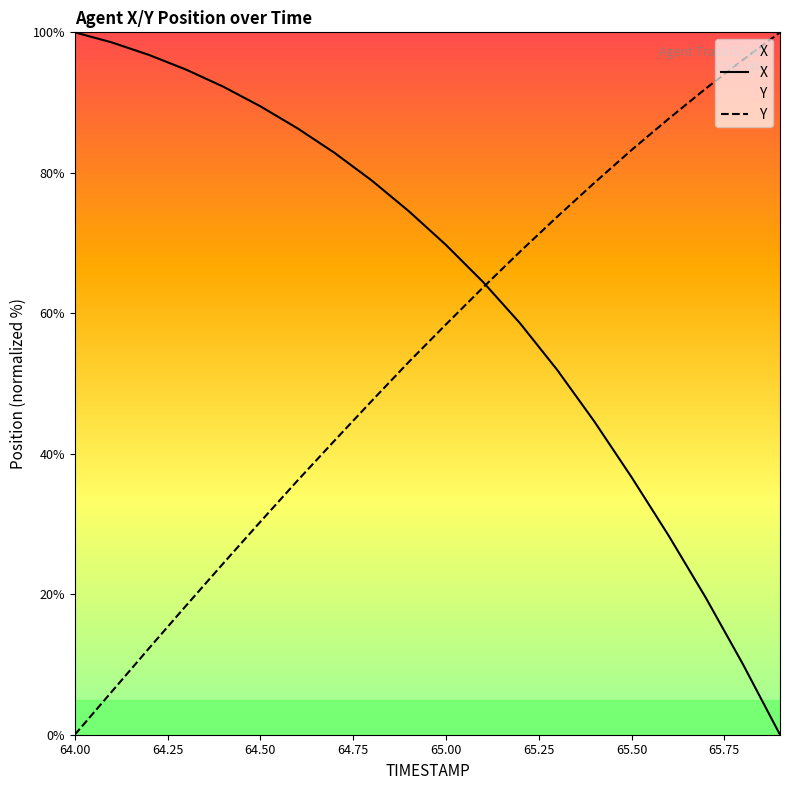

What is the difference between the second highest and minimum values in the X series?

98.6